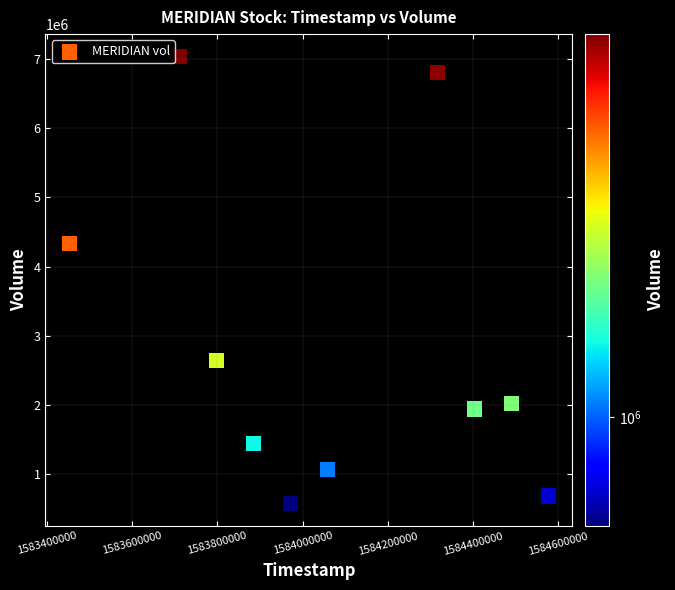

What is the average Y value?

2854150